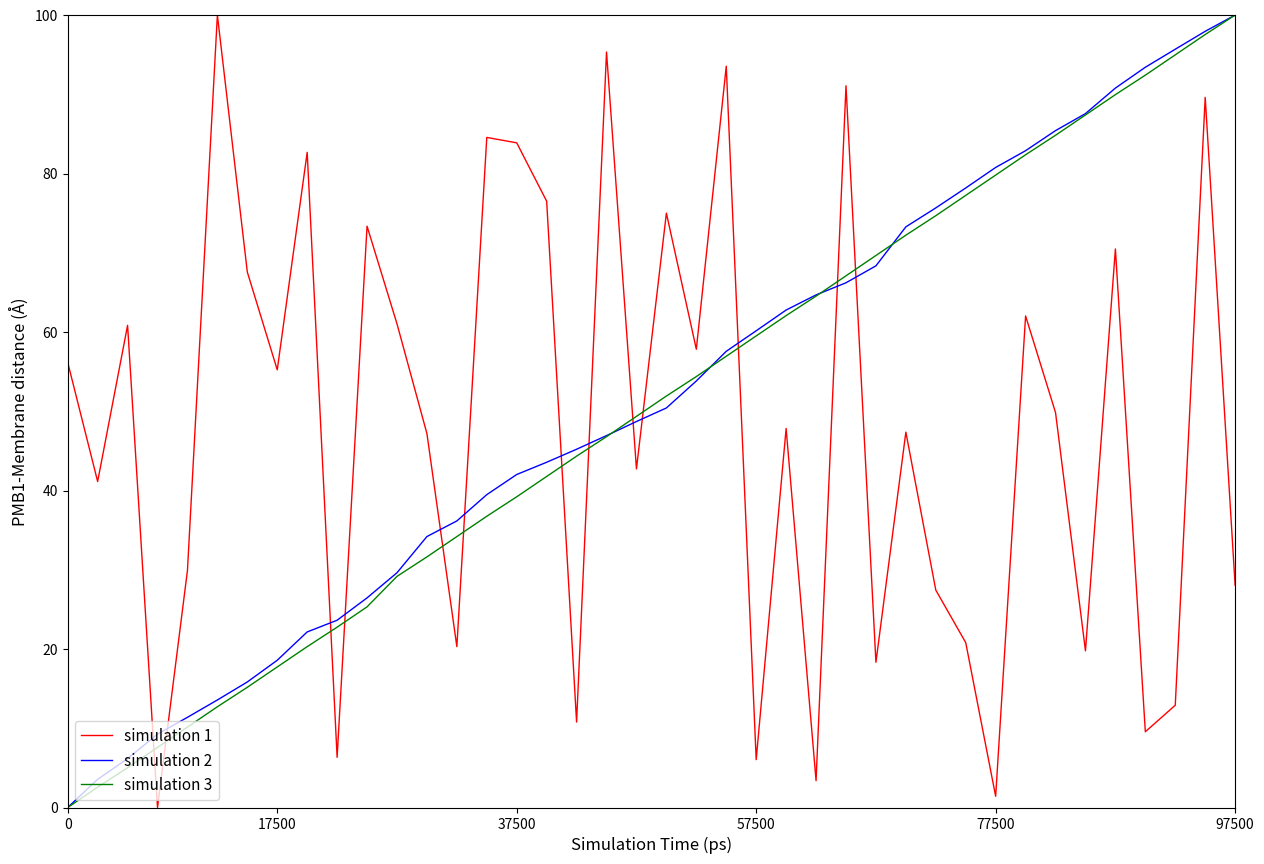

What is the highest value of the simulation 3 series?

100.0